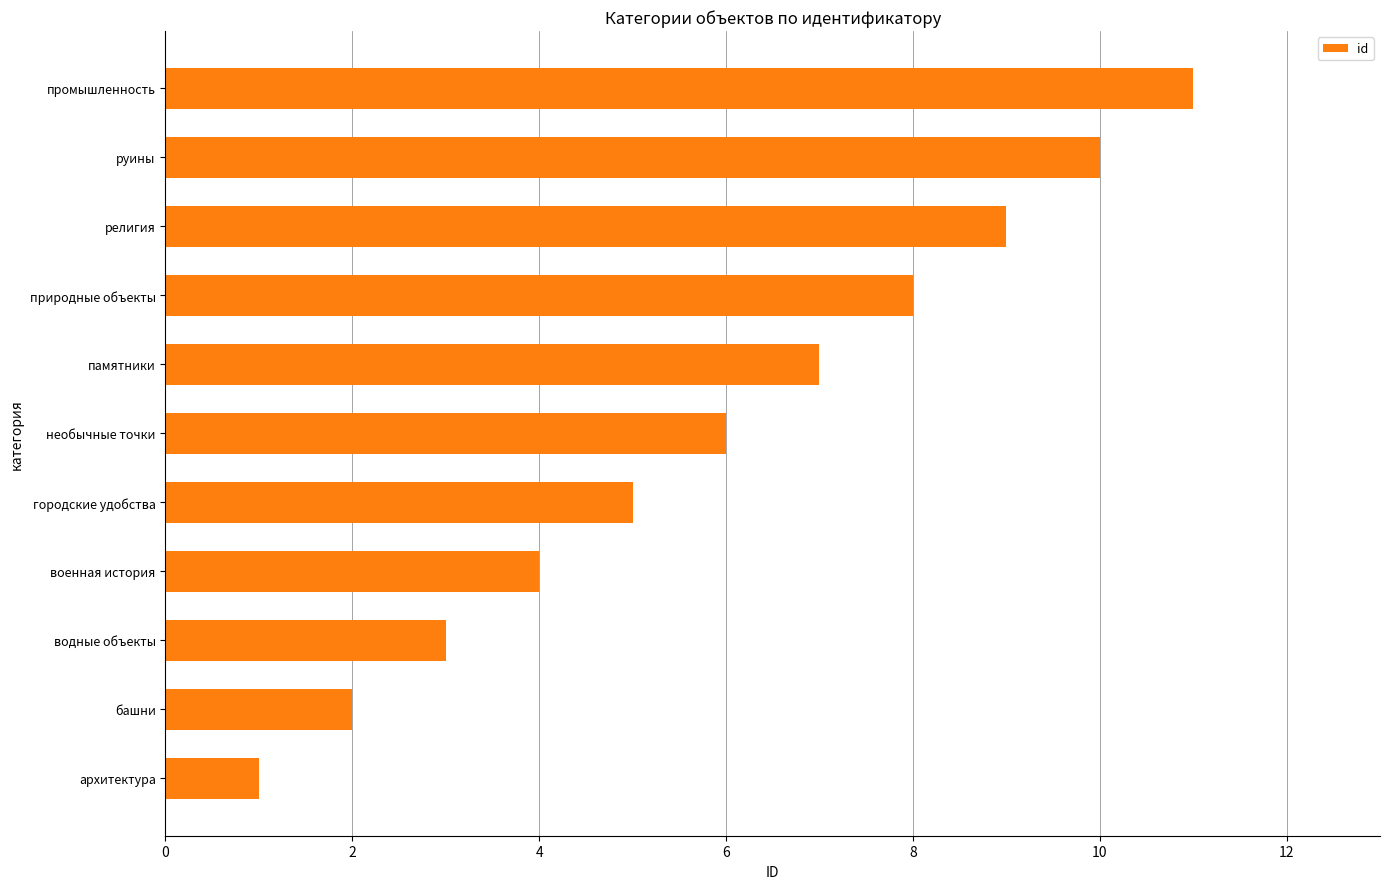

Which category has the lowest value across all series?

архитектура